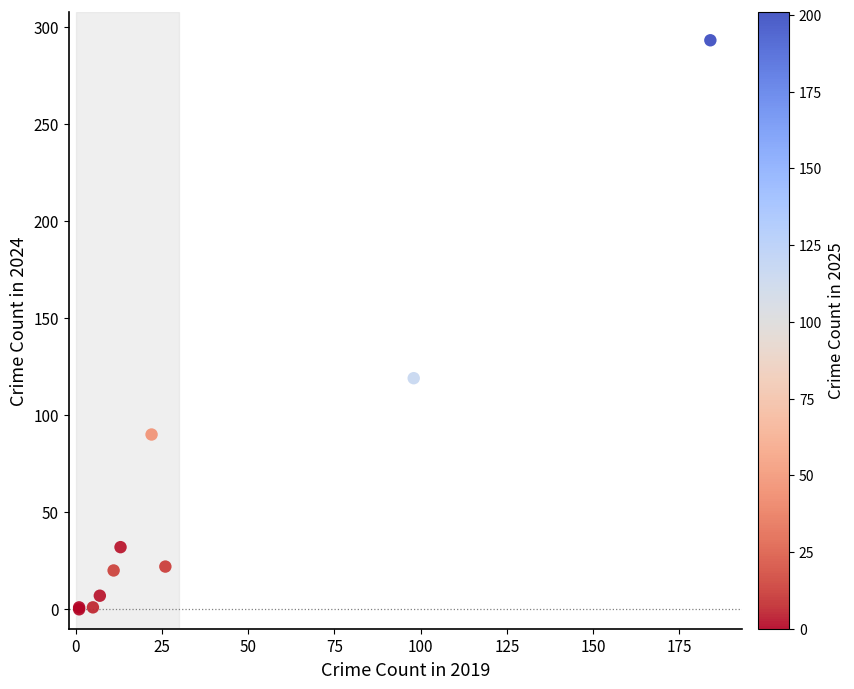

What Y value in the scatter plot is closest to 146?

119